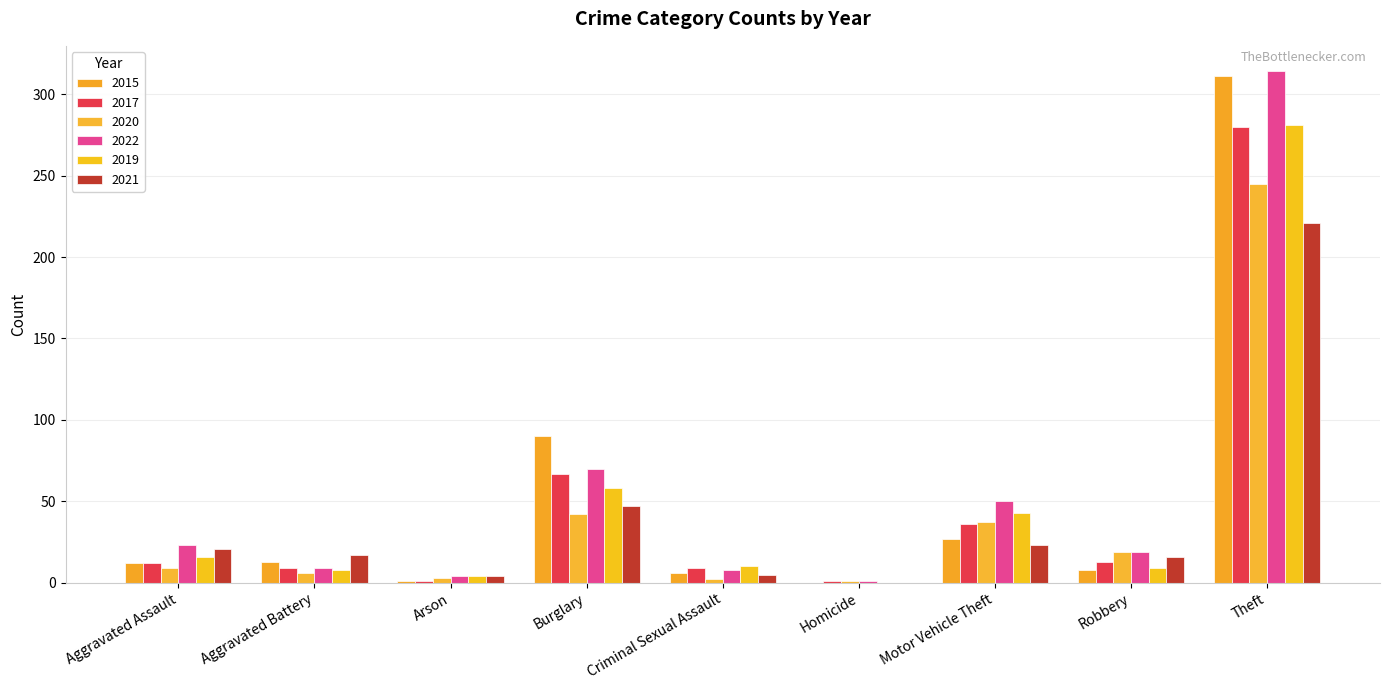

Is it true that 2019 equals 10 at Criminal Sexual Assault?

True